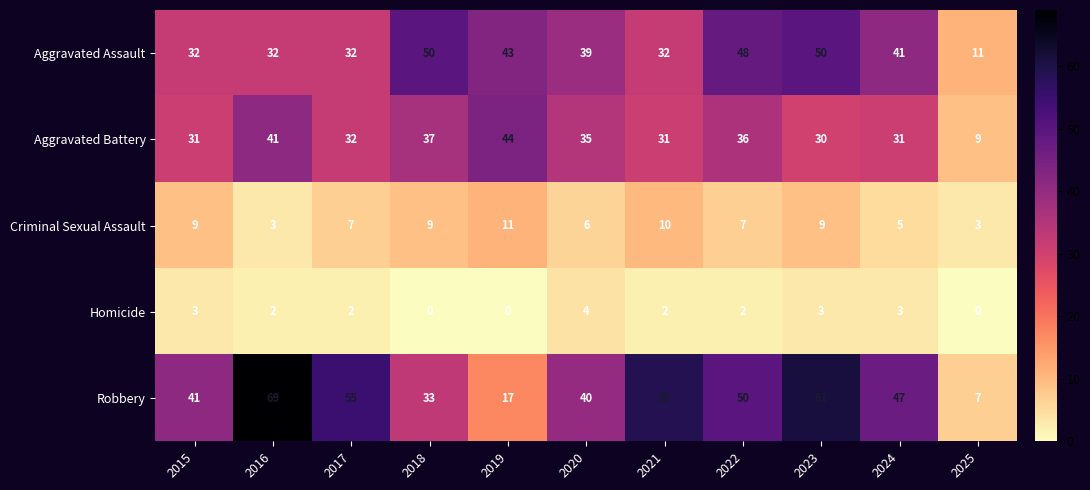

The Homicide series shows 1 at 2018. True or false?

False